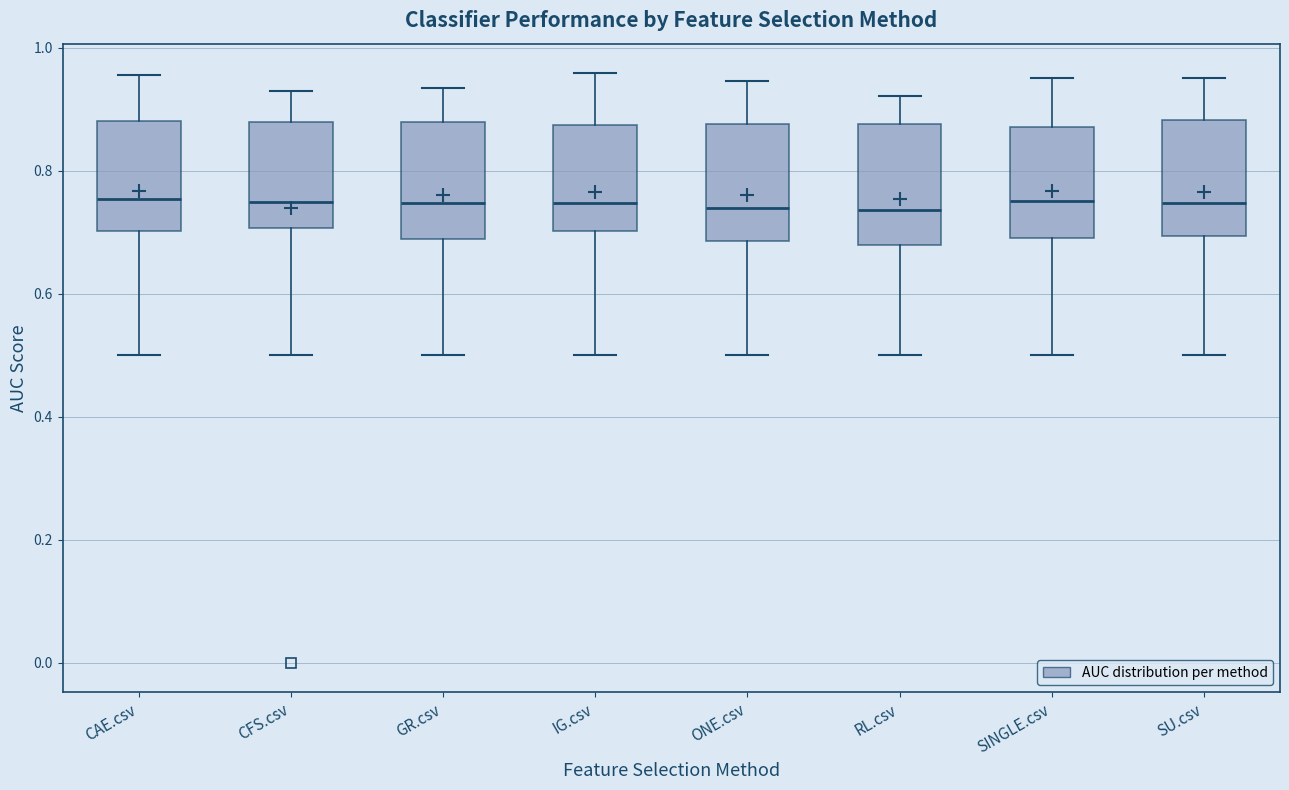

Reading left to right, read every box against the y-axis: the position of its median line, the range the box covers, and the ends of its whiskers. The values are not printed on the chart, so give them approximately, as read against the axis.

CAE.csv: median 0.76, box 0.70 to 0.88, whiskers 0.50 to 0.96
CFS.csv: median 0.74, box 0.70 to 0.88, whiskers 0.50 to 0.92
GR.csv: median 0.74, box 0.68 to 0.88, whiskers 0.50 to 0.94
IG.csv: median 0.74, box 0.70 to 0.88, whiskers 0.50 to 0.96
ONE.csv: median 0.74, box 0.68 to 0.88, whiskers 0.50 to 0.94
RL.csv: median 0.74, box 0.68 to 0.88, whiskers 0.50 to 0.92
SINGLE.csv: median 0.76, box 0.70 to 0.88, whiskers 0.50 to 0.96
SU.csv: median 0.74, box 0.70 to 0.88, whiskers 0.50 to 0.96